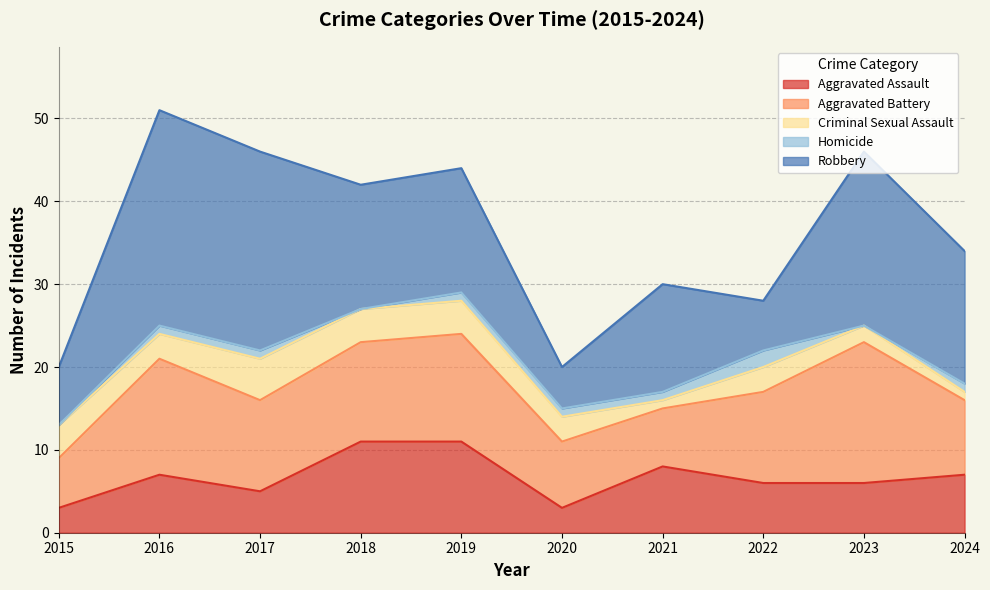

Is it true that Robbery equals 24 at 2017?

True